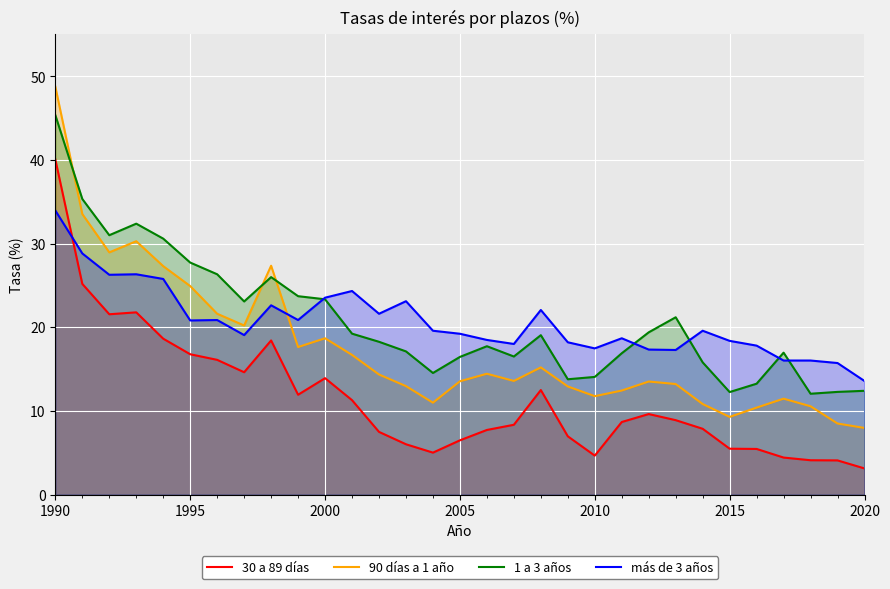

Which series has the largest range (max minus min)?

90 días a 1 año